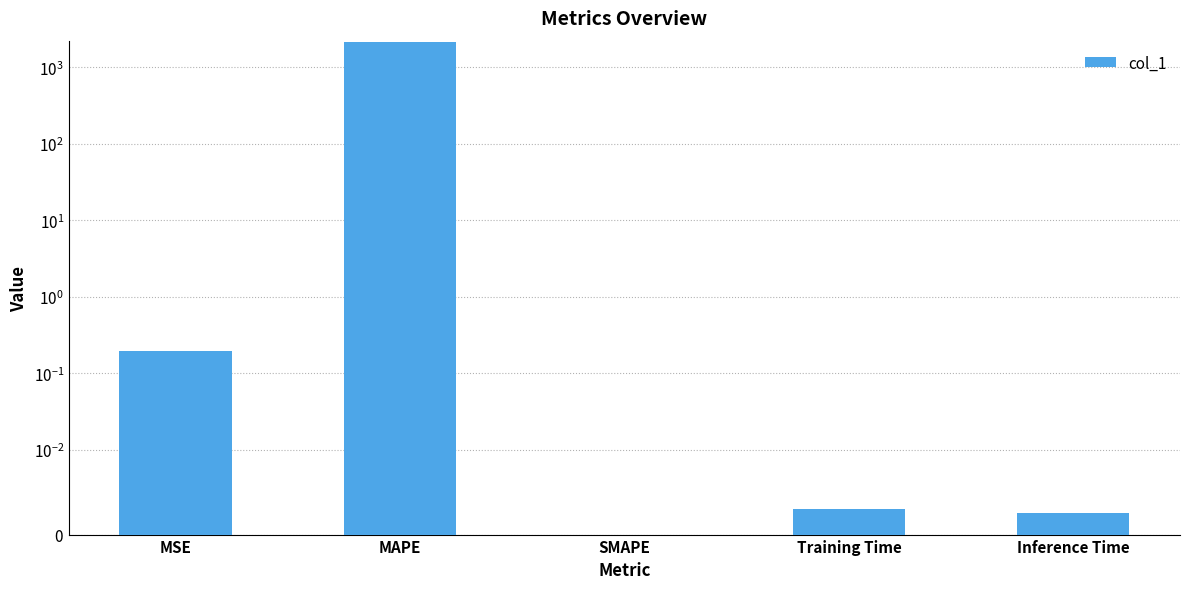

Which has a higher value, SMAPE or MSE?

MSE